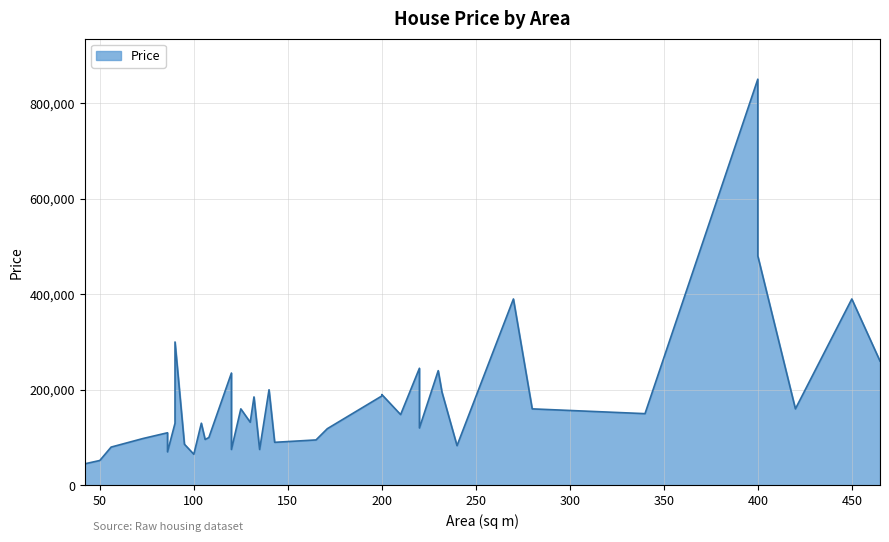

What is the label of the 32nd point from the right?

86